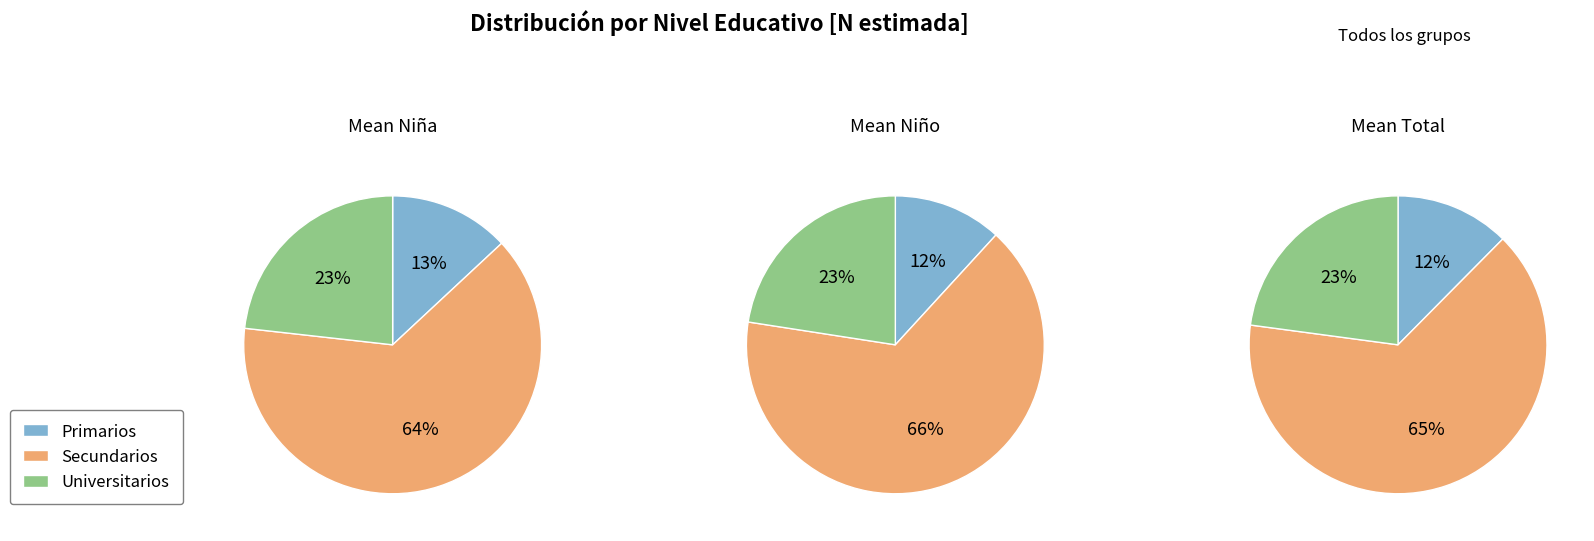

Which has a higher value, Universitarios or Primarios?

Universitarios